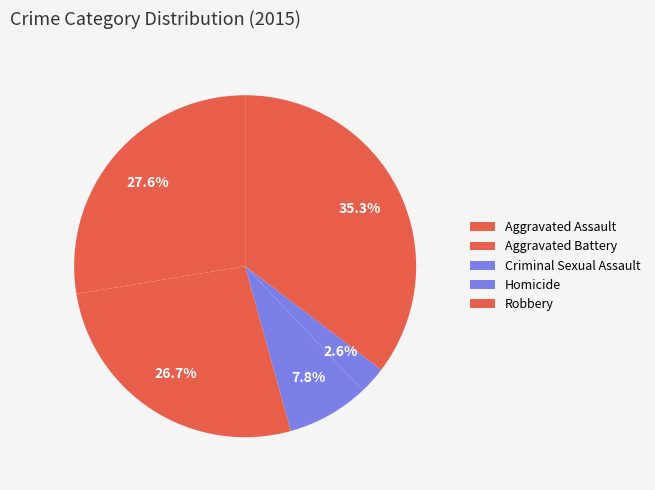

Count the number of slices in the pie.

5